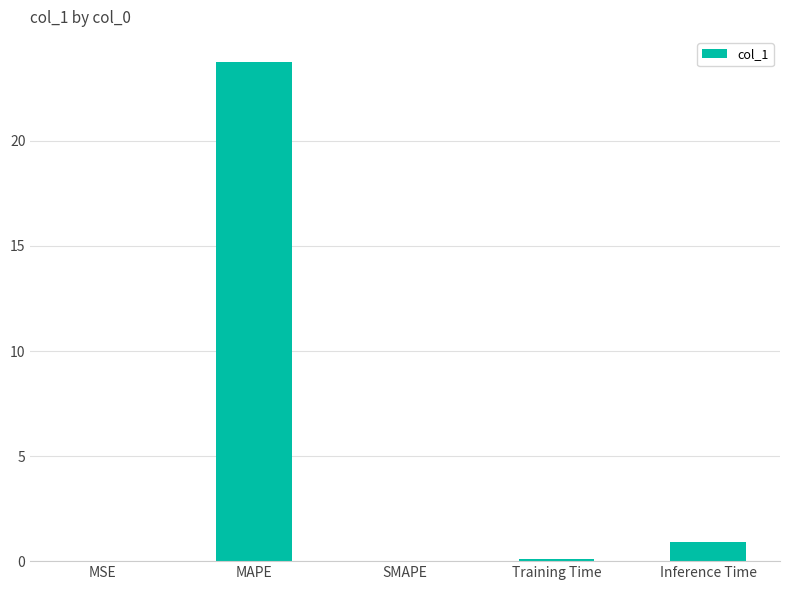

How many categories are shown in the chart?

5